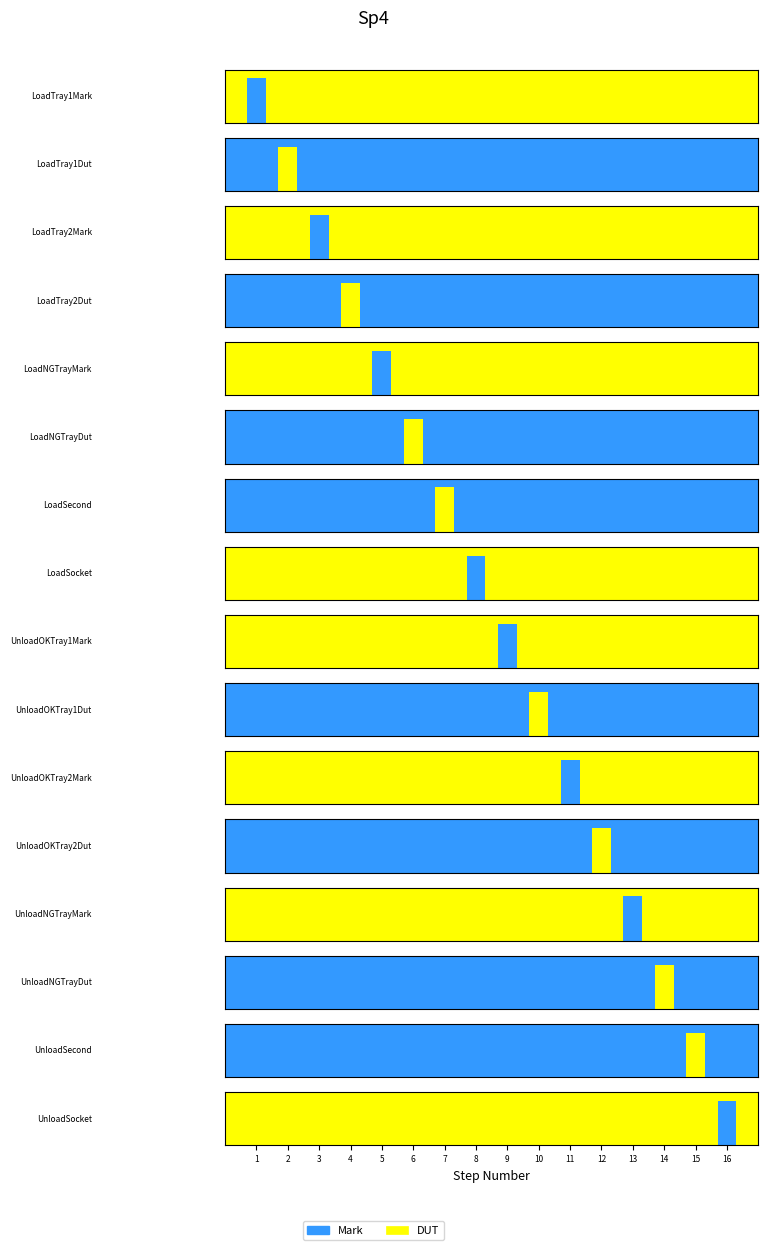

Where does the Mark series first go above 9?

LoadNGTrayDut